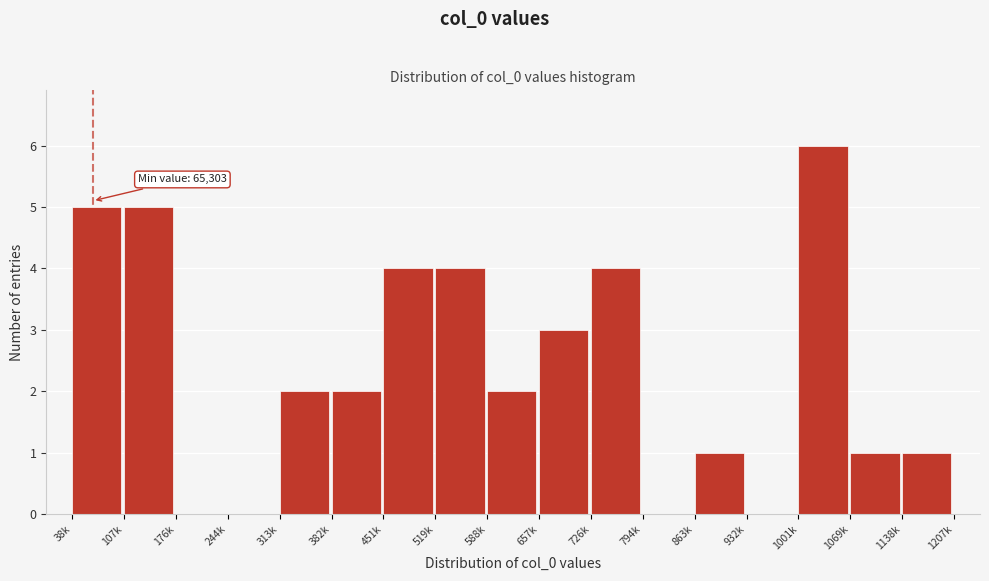

Reading left to right, what are all the values shown in this chart?

38k=5	107k=5	176k=0	244k=0	313k=2	382k=2	451k=4	519k=4	588k=2	657k=3	726k=4	794k=0	863k=1	932k=0	1001k=6	1069k=1	1138k=1